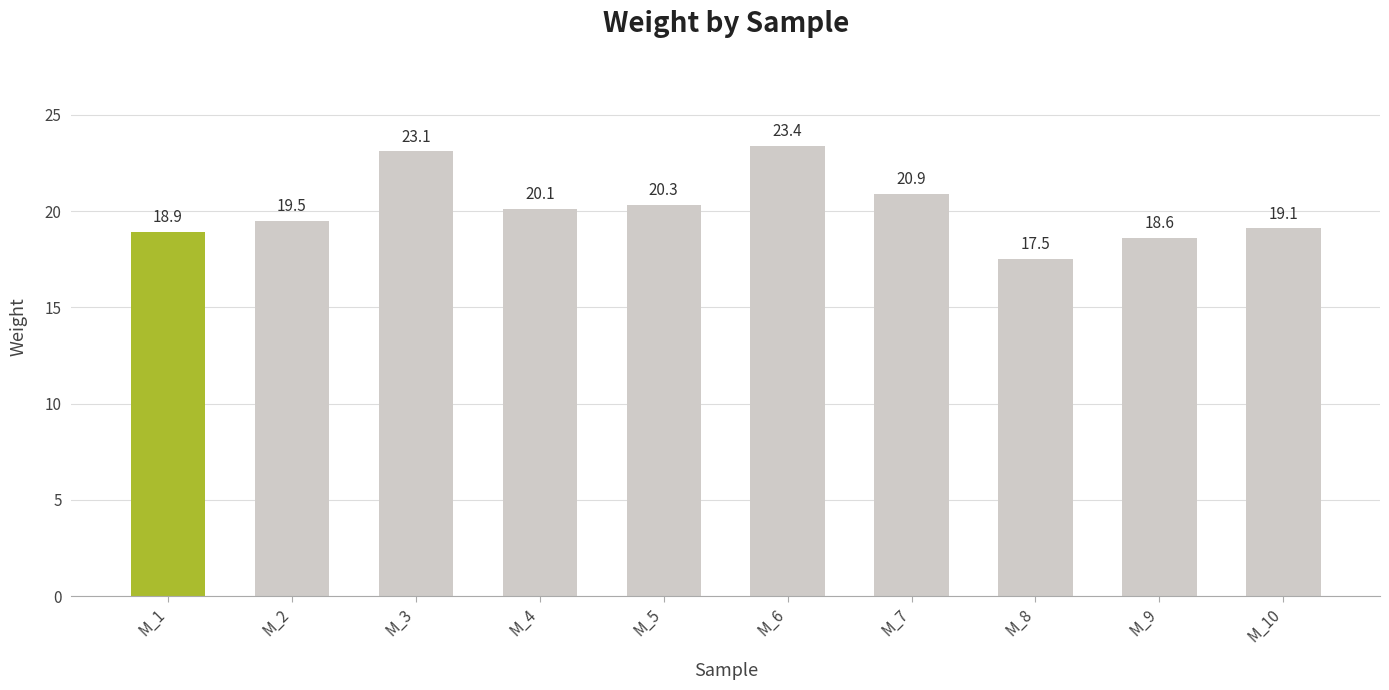

What is the average value?

20.1